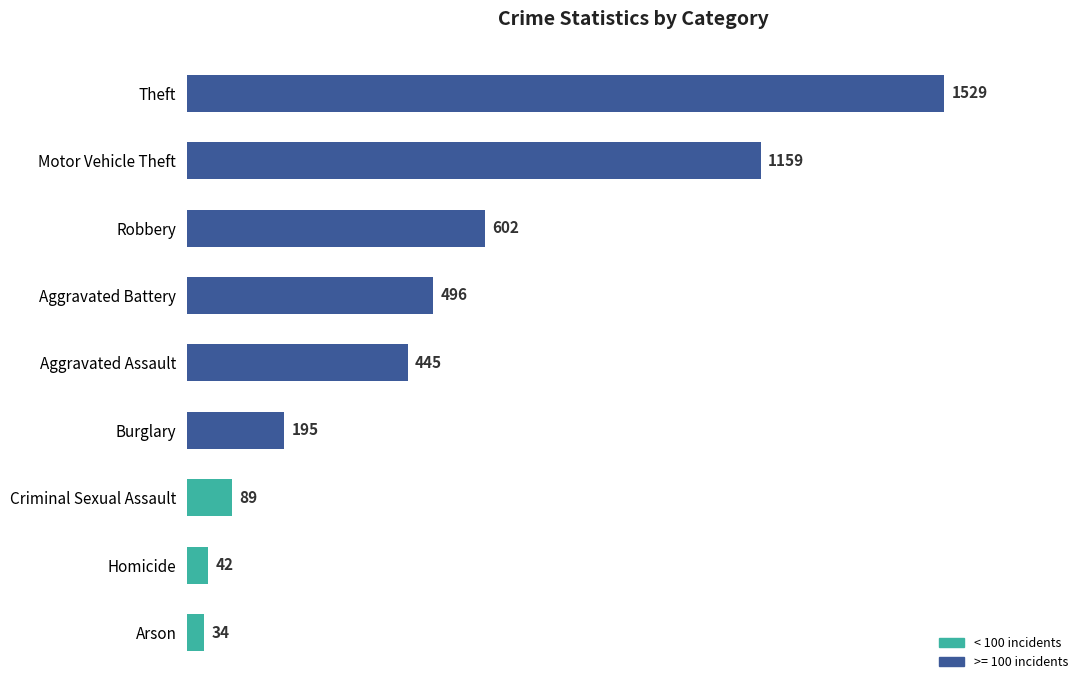

At which category does the chart reach its minimum across all series?

Arson